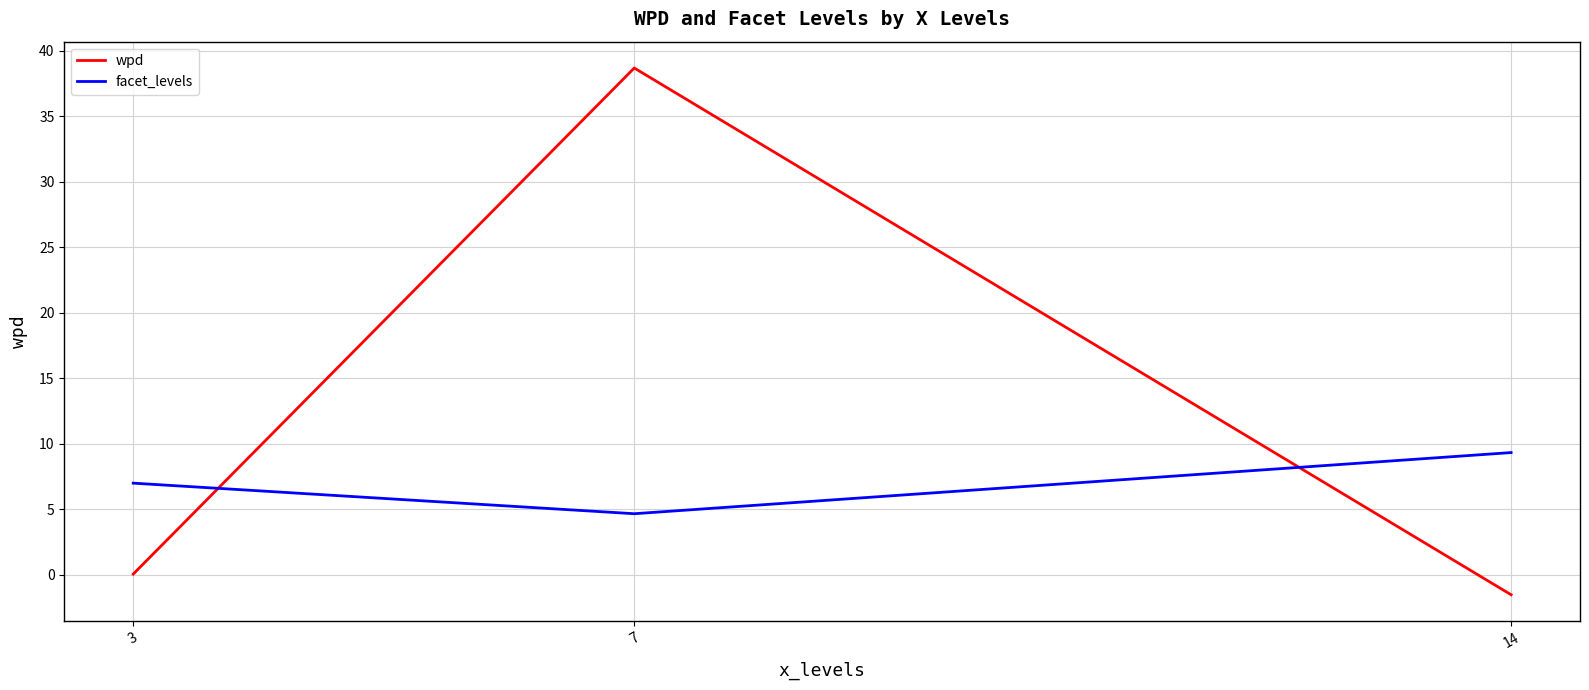

Between 7 and 14, which series saw the biggest shift?

wpd